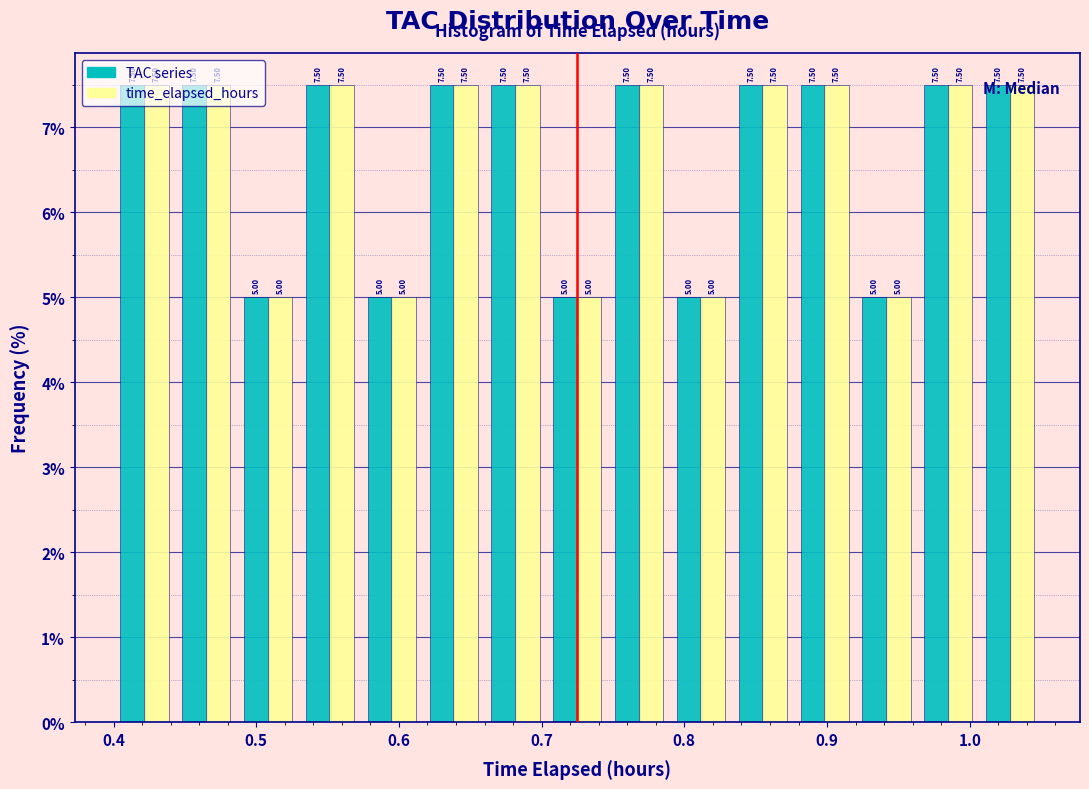

Reading left to right, transcribe this chart: for each range on the x-axis, give the height of each series' bar. The bar edges are not printed on the chart, so give them approximately, as read against the axis.

0.40 to 0.44: TAC series=7.50	time_elapsed_hours=7.50
0.44 to 0.49: TAC series=7.50	time_elapsed_hours=7.50
0.49 to 0.53: TAC series=5.00	time_elapsed_hours=5.00
0.53 to 0.57: TAC series=7.50	time_elapsed_hours=7.50
0.57 to 0.62: TAC series=5.00	time_elapsed_hours=5.00
0.62 to 0.66: TAC series=7.50	time_elapsed_hours=7.50
0.66 to 0.70: TAC series=7.50	time_elapsed_hours=7.50
0.70 to 0.75: TAC series=5.00	time_elapsed_hours=5.00
0.75 to 0.79: TAC series=7.50	time_elapsed_hours=7.50
0.79 to 0.83: TAC series=5.00	time_elapsed_hours=5.00
0.83 to 0.88: TAC series=7.50	time_elapsed_hours=7.50
0.88 to 0.92: TAC series=7.50	time_elapsed_hours=7.50
0.92 to 0.96: TAC series=5.00	time_elapsed_hours=5.00
0.96 to 1.01: TAC series=7.50	time_elapsed_hours=7.50
1.01 to 1.05: TAC series=7.50	time_elapsed_hours=7.50